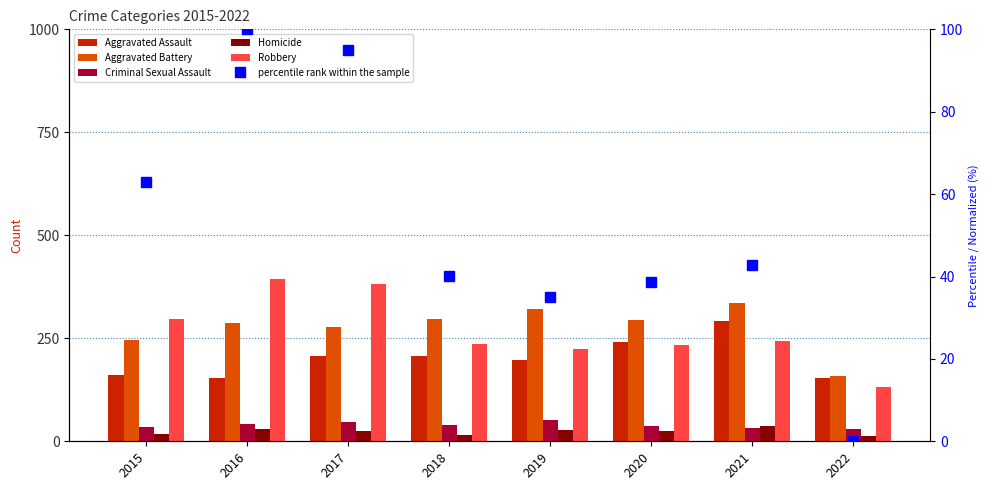

What is the total value across all series at 2017?

1031.0